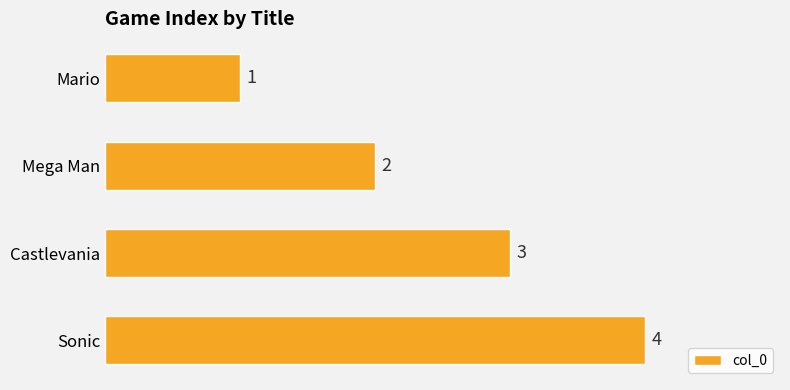

What is the sum of the values at Castlevania and Sonic?

7